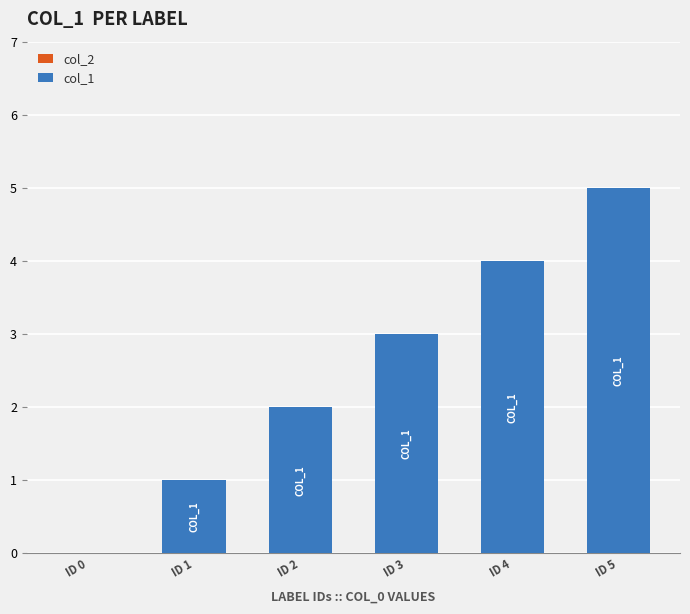

Is it true that the value at ID 5 is 2?

False